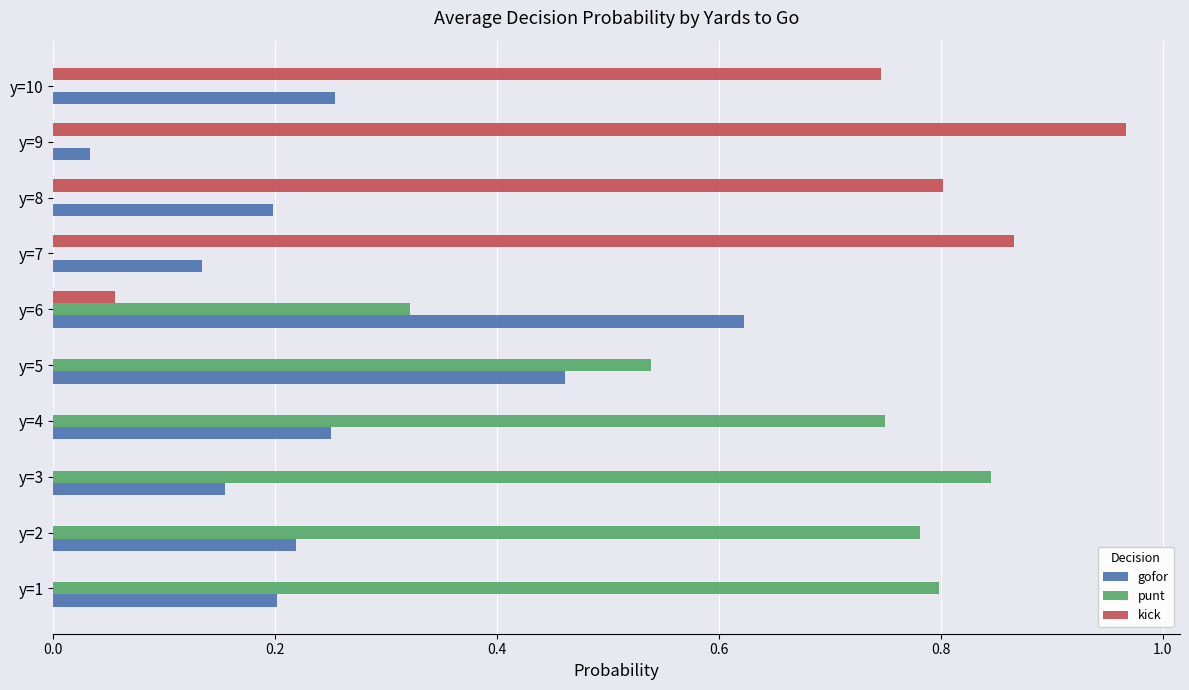

How many punt values are between 0 and 1?

10